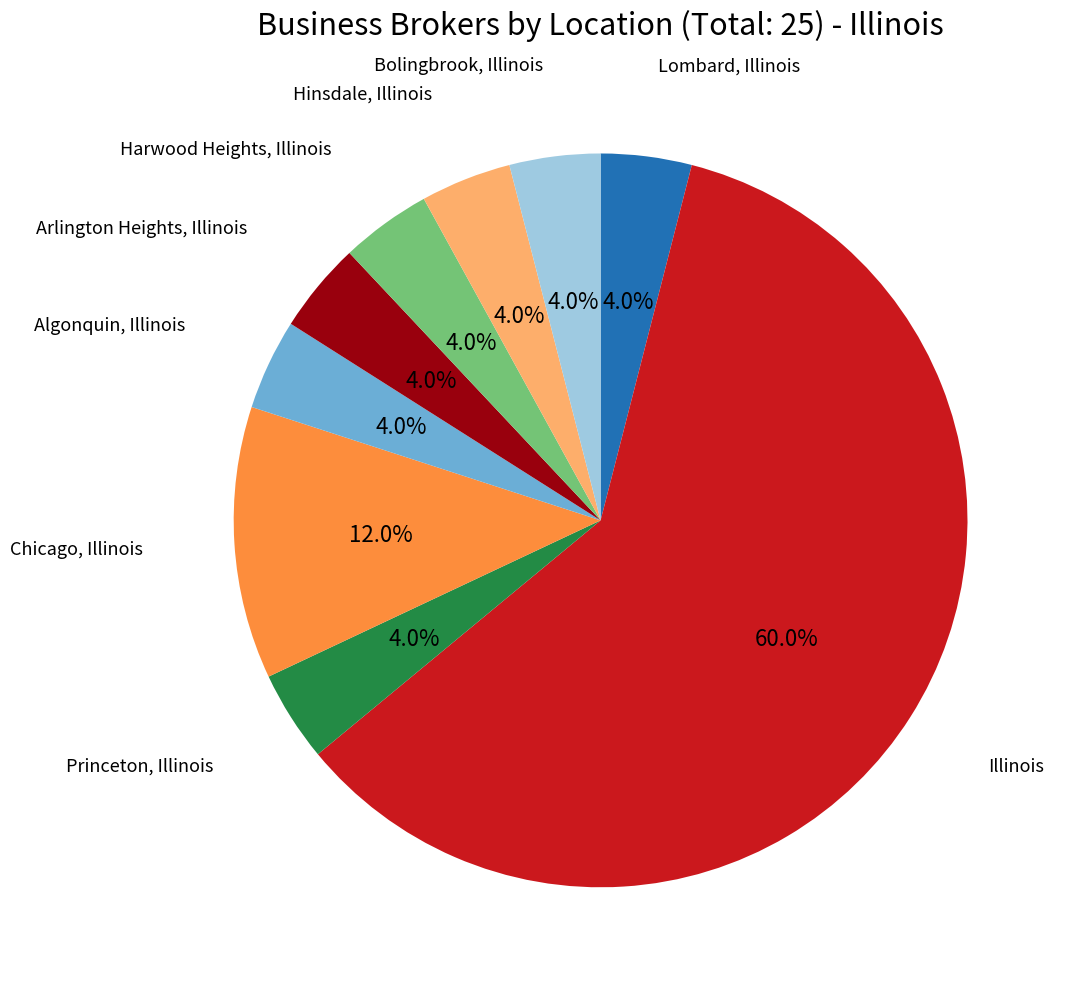

Is there a majority slice in this chart?

Yes